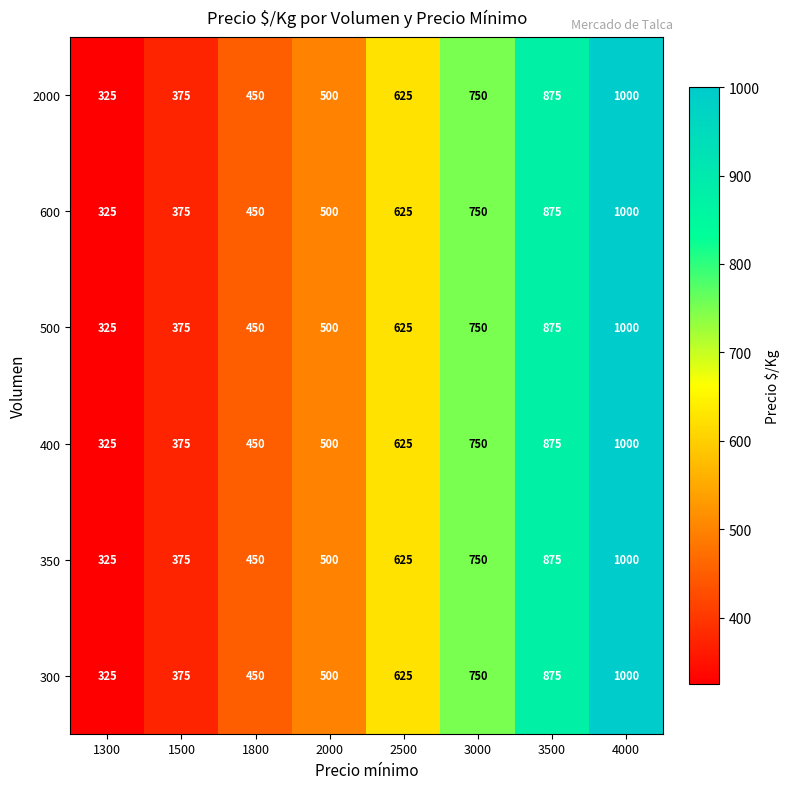

Is it true that 350 equals 136 at 1300?

False